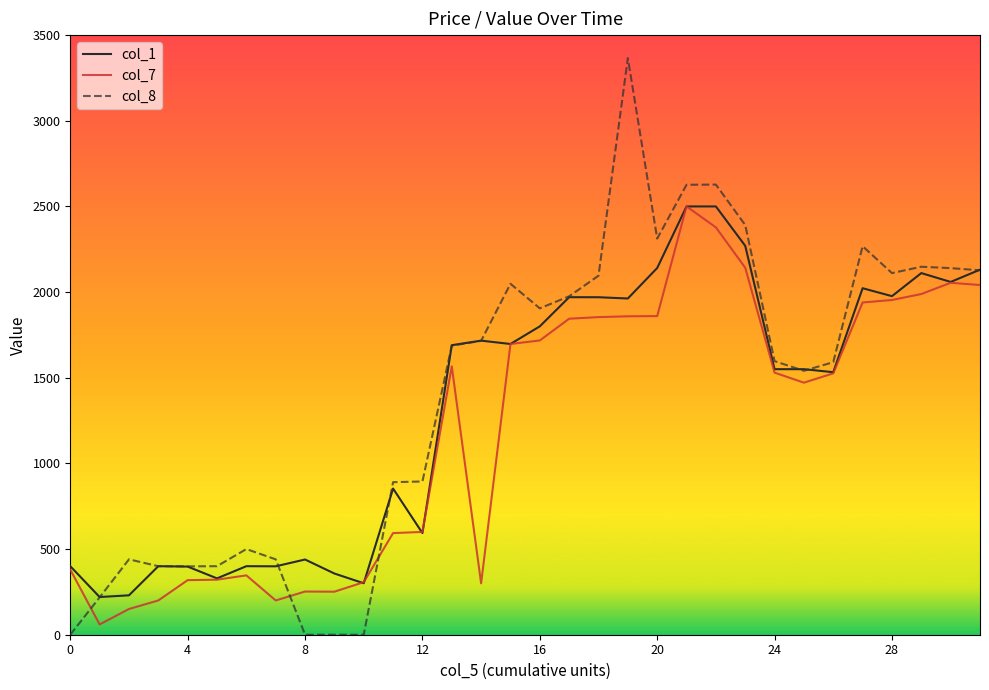

At how many categories does at least one series exceed 792?

21